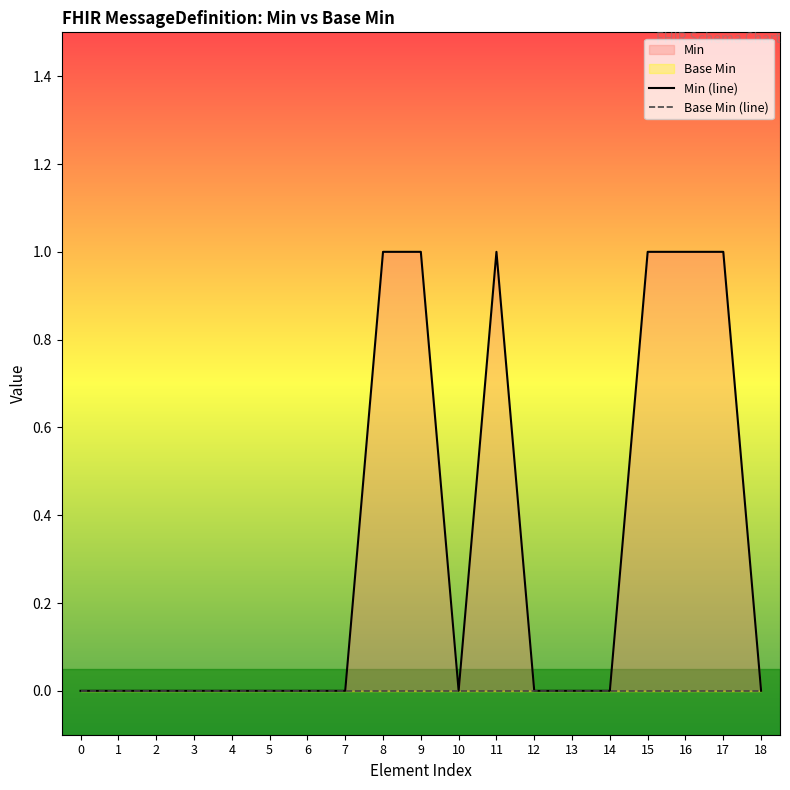

Does the chart display data point markers on the line(s)?

No